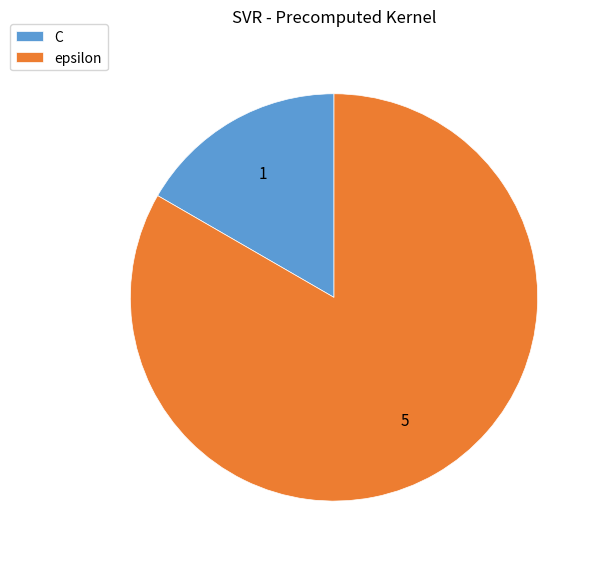

What is the majority slice?

epsilon